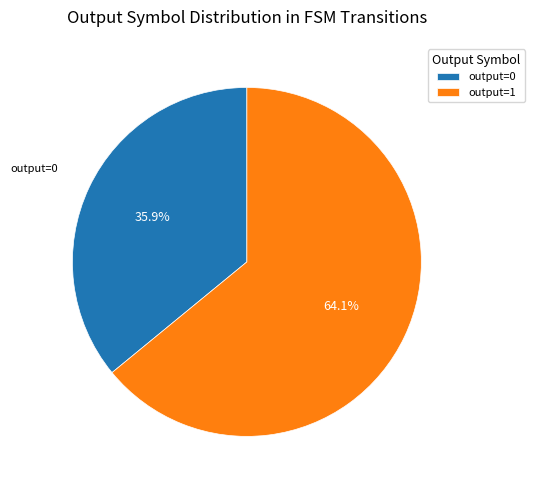

Count the number of slices in the pie.

2